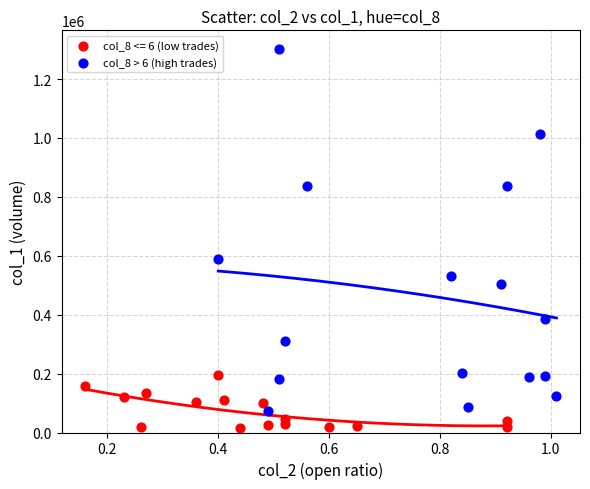

Which series has the largest Y range (max minus min)?

col_8 > 6 (high trades)